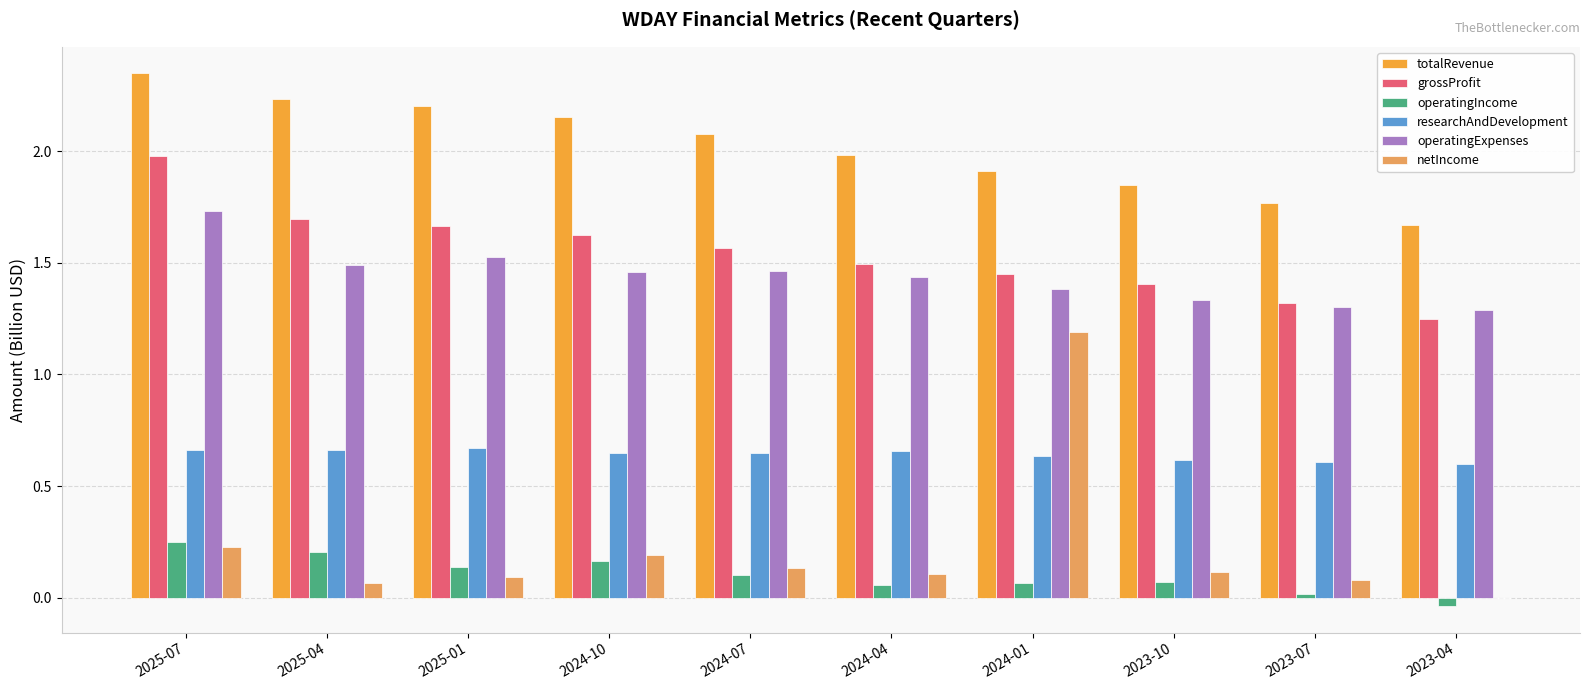

At which category is the sum across all series the highest?

2025-07